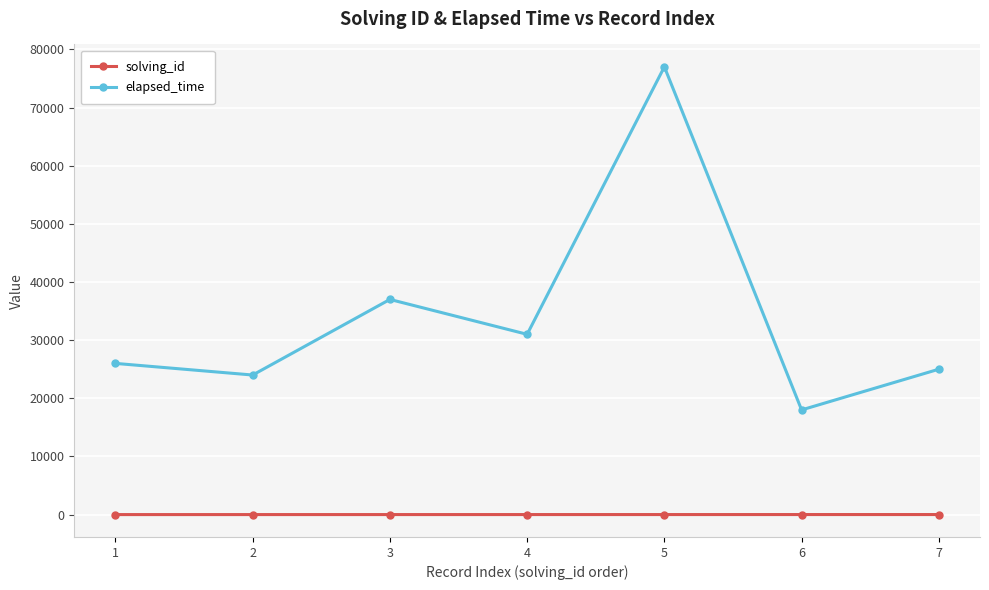

List the series in order of their overall mean, lowest first.

solving_id, elapsed_time